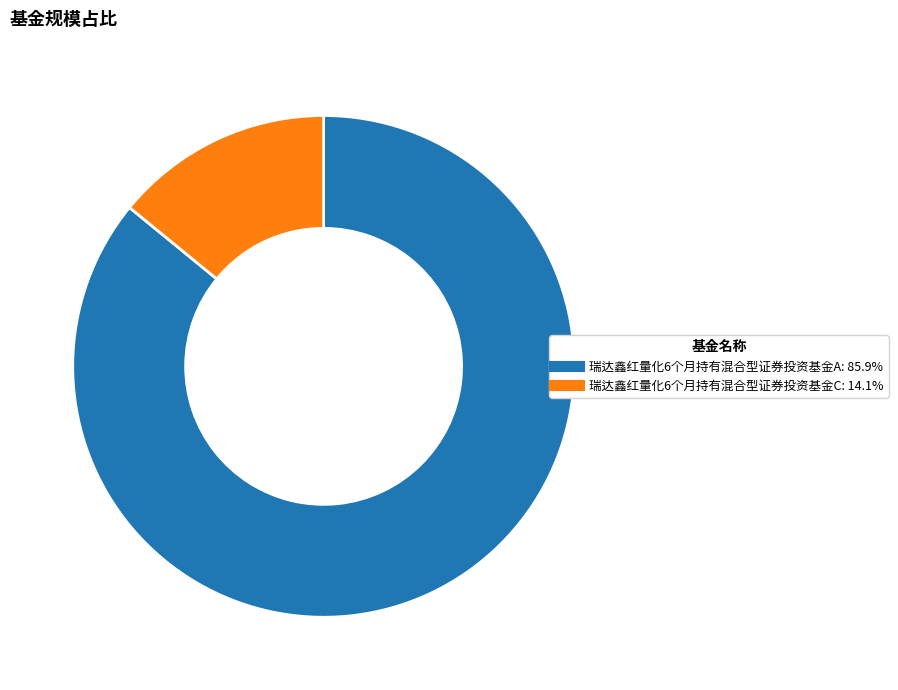

How many slices are in this pie chart?

2